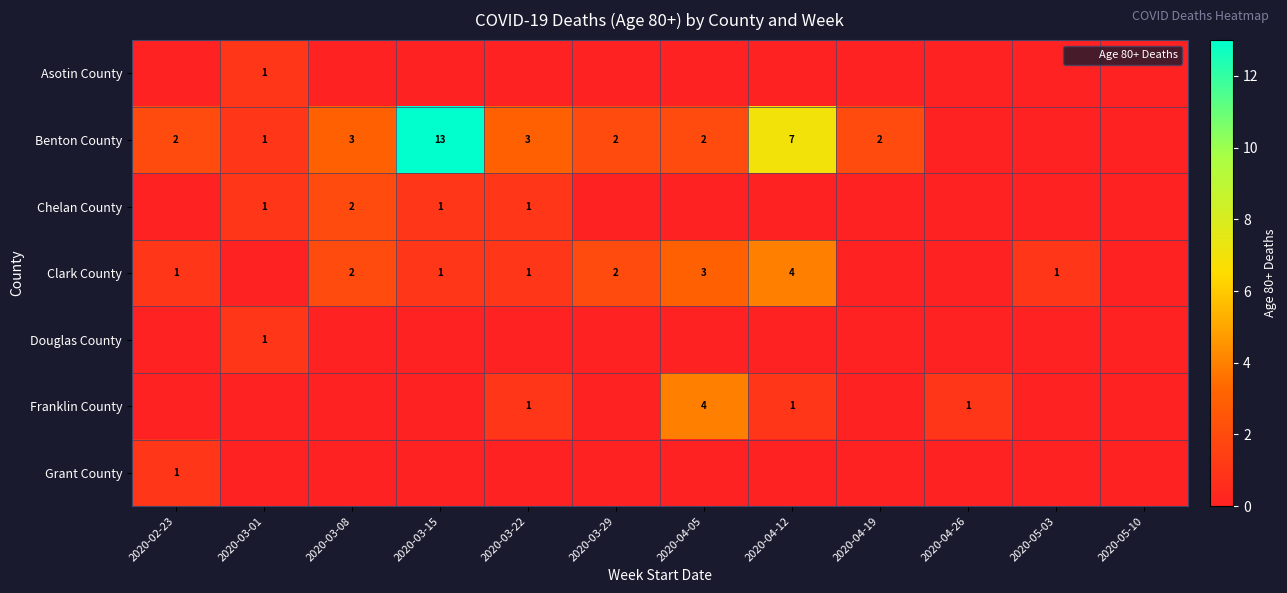

What is the sum of all Douglas County values?

1